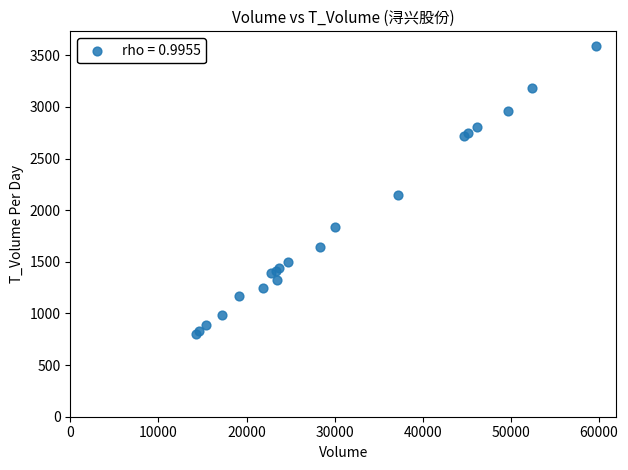

What Y value in the scatter plot is closest to 2194?

2148